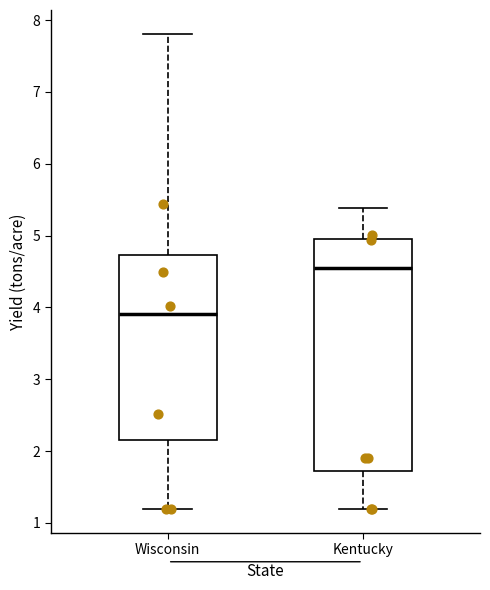

Which box's median line is the lowest?

Wisconsin